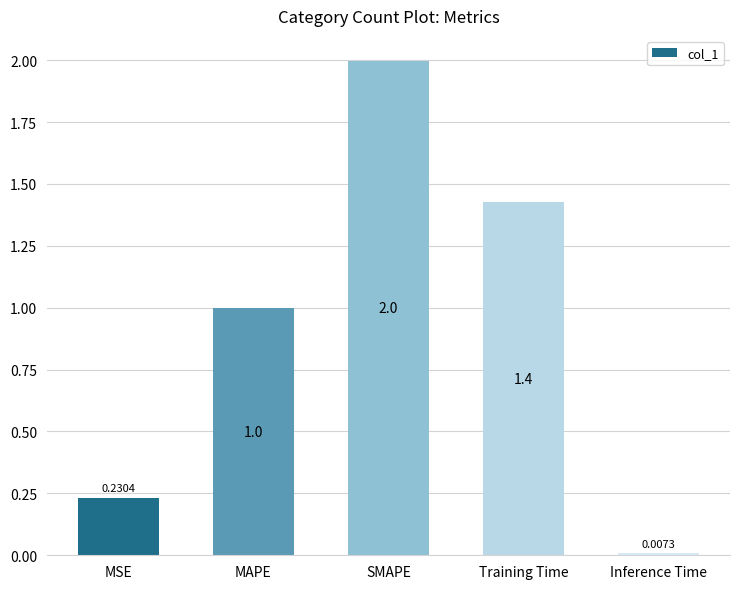

Which category has the highest value across all series?

SMAPE